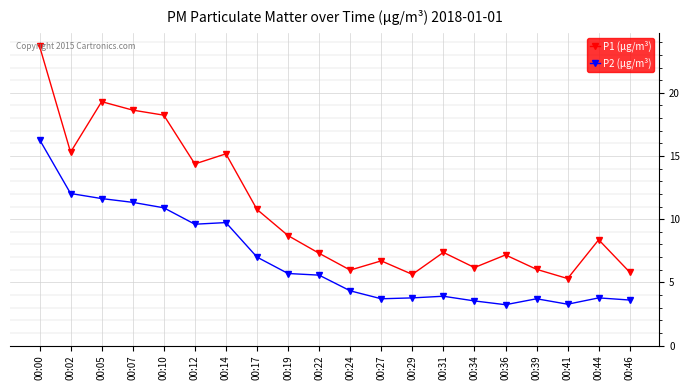

What is the maximum value shown in the chart?

23.7